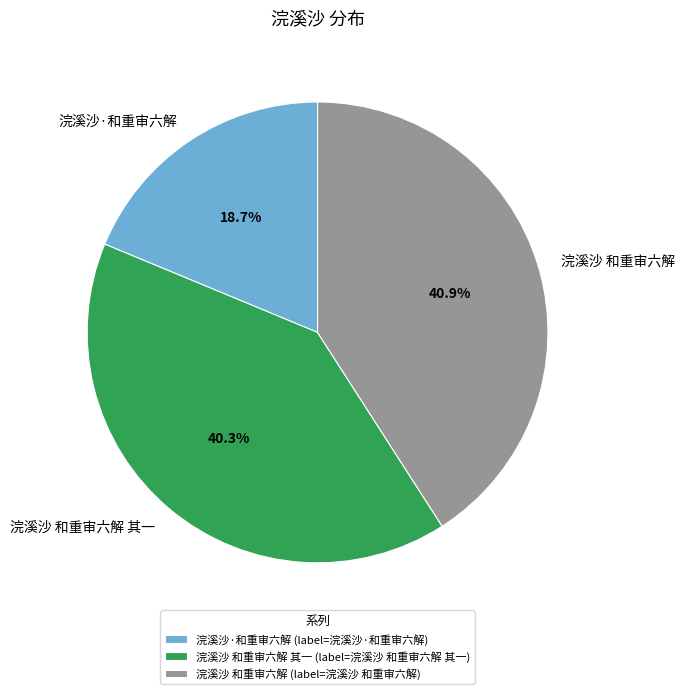

Combined, do 浣溪沙 和重审六解 and 浣溪沙 和重审六解 其一 account for over 50%?

Yes